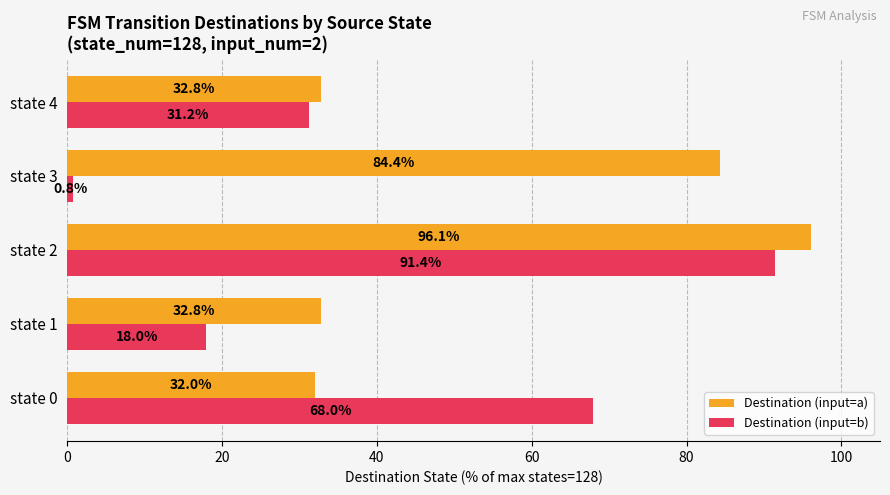

What is the difference between the maximum and minimum values in the Destination (input=b) series?

90.6